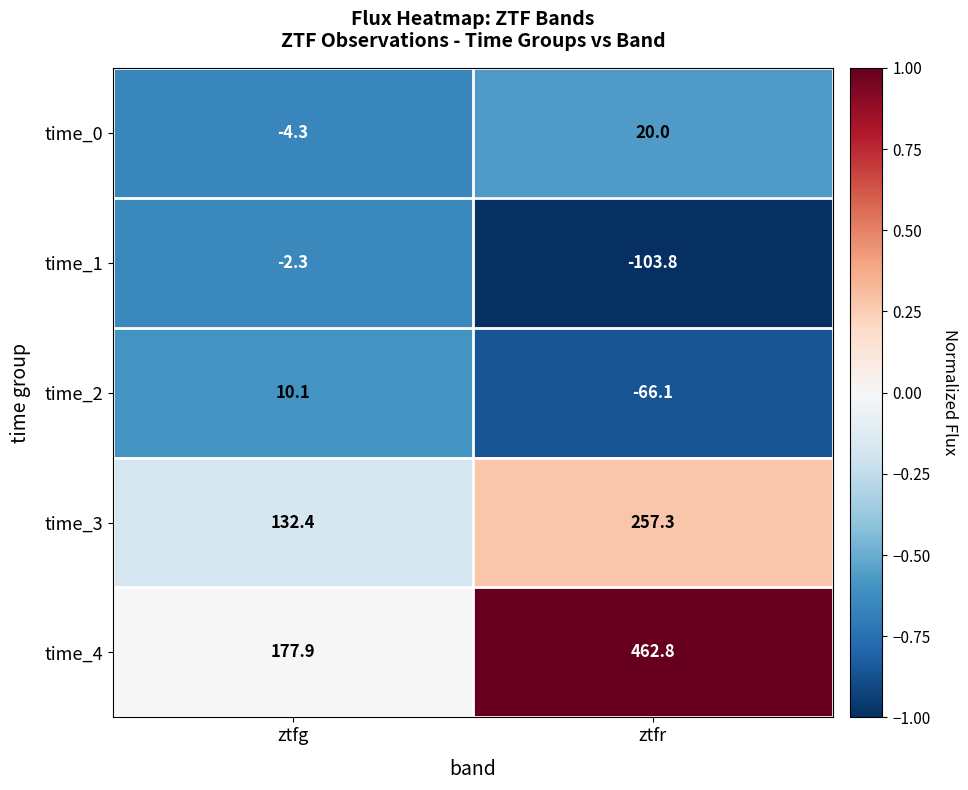

At which label does time_1 reach its minimum?

ztfr